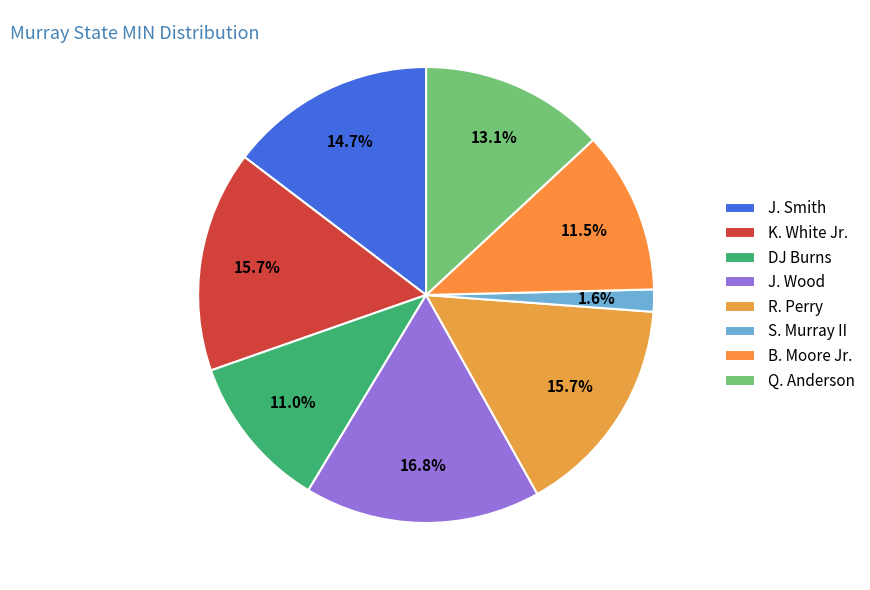

Does any single category account for the majority?

No